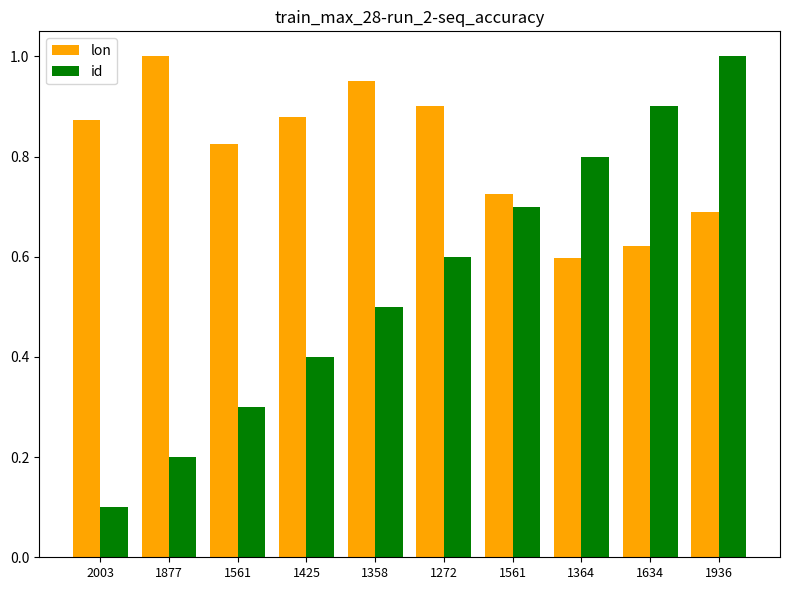

How many data points does each series have?

10